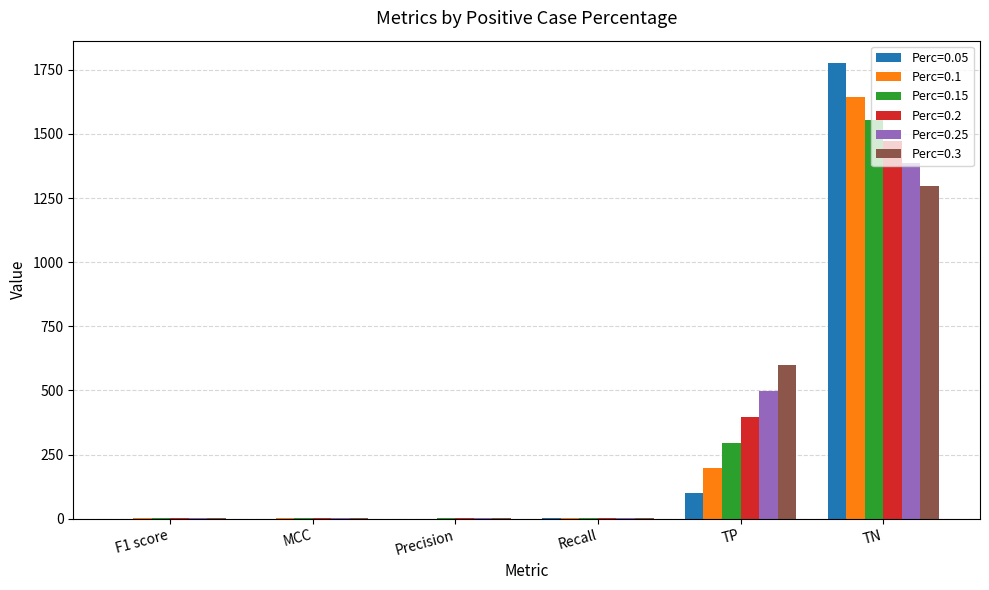

At which label does Perc=0.15 reach its peak?

TN